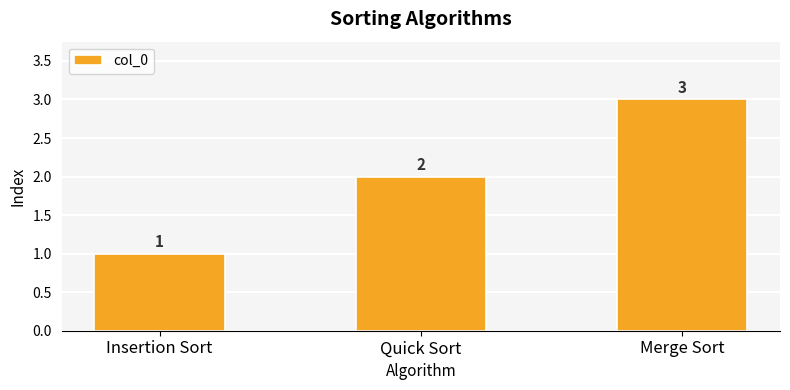

What is the change in value from Insertion Sort to Merge Sort?

+2